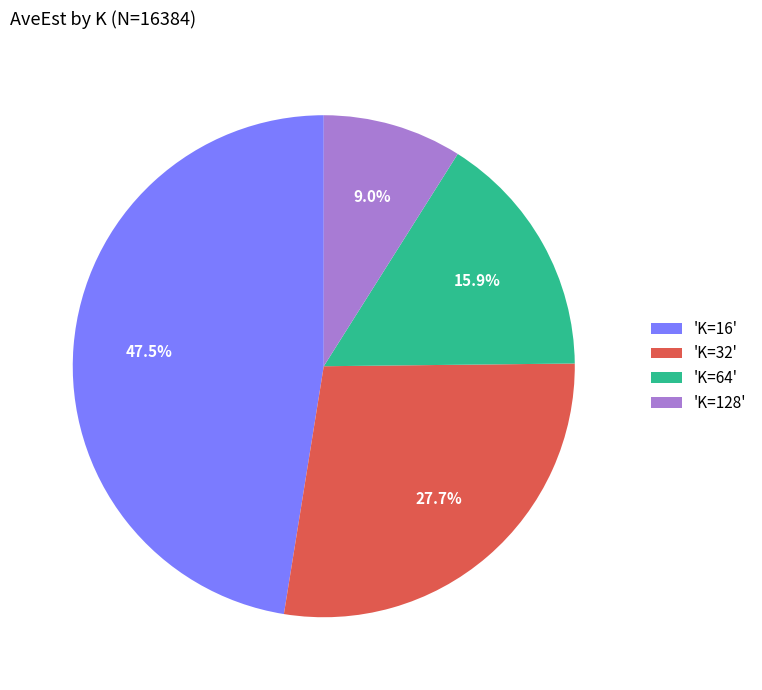

What is the ratio of the value at 'K=16' to the value at 'K=64'?

3.0